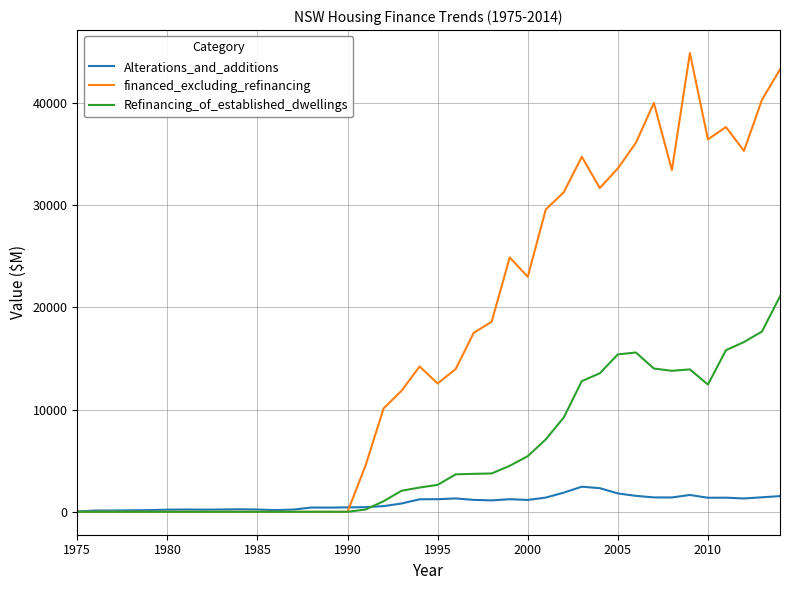

What is the maximum value shown in the chart?

44892.6